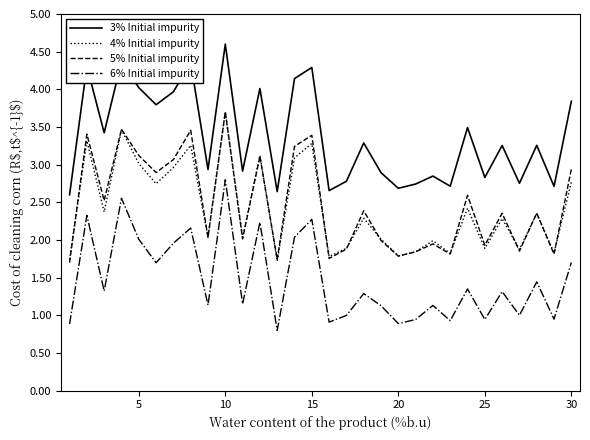

What is the maximum value for 4% Initial impurity?

3.7